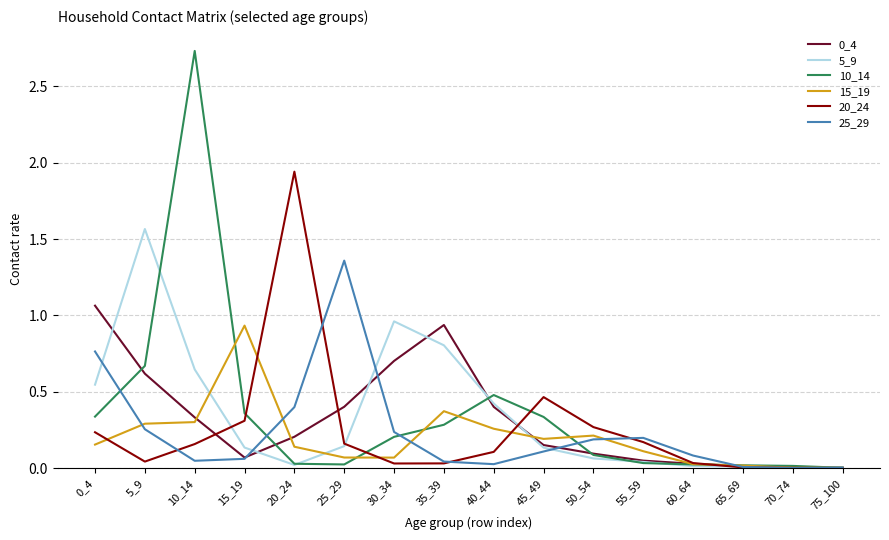

Does the chart have visible grid lines?

Yes